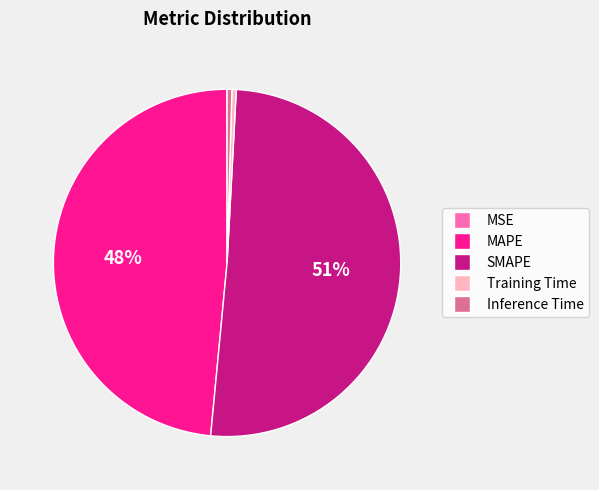

True or false: SMAPE accounts for 64% of the total.

False